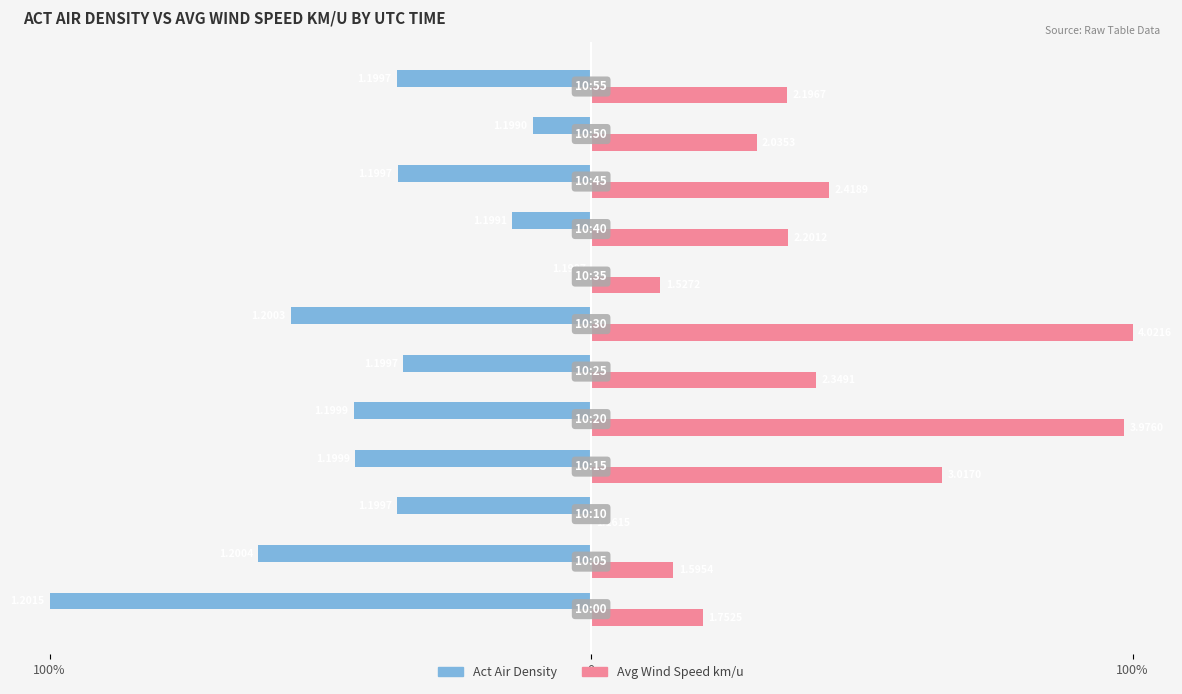

What are all the series names shown in the legend?

Act Air Density, Avg Wind Speed km/u